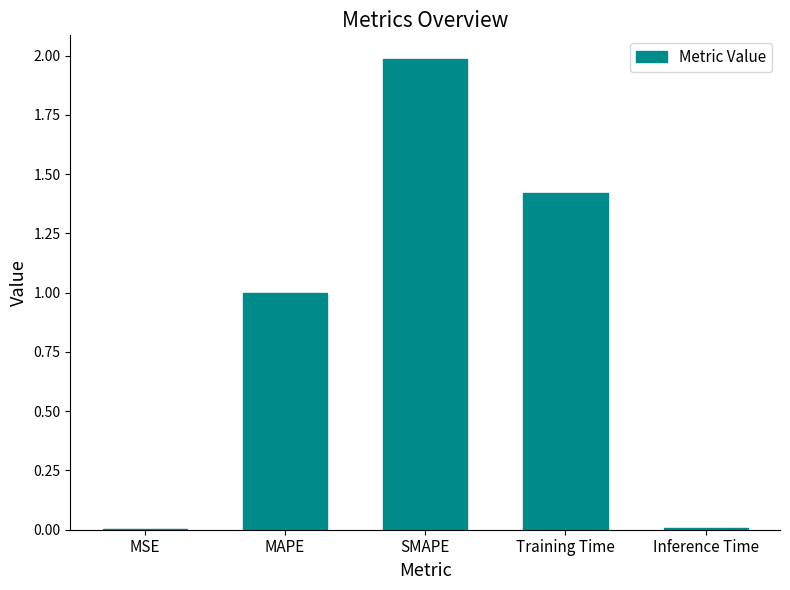

What is the average value?

0.9